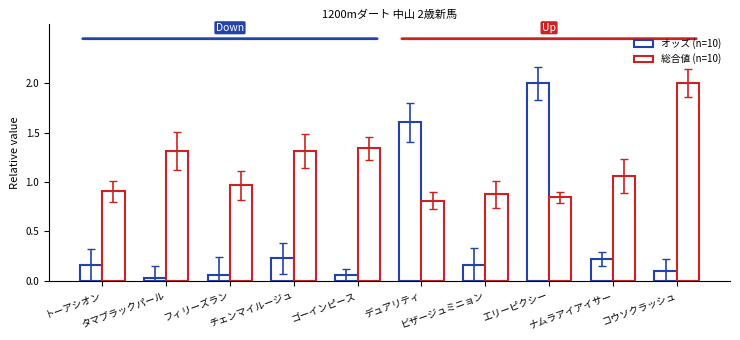

How many bars are there in total?

20